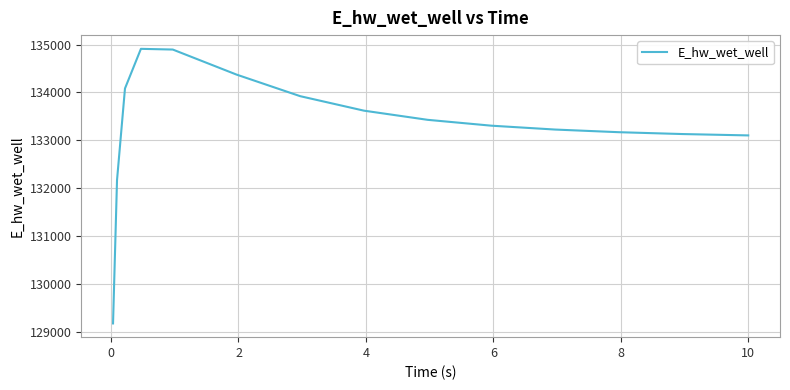

What is the maximum value shown in the chart?

134909.6